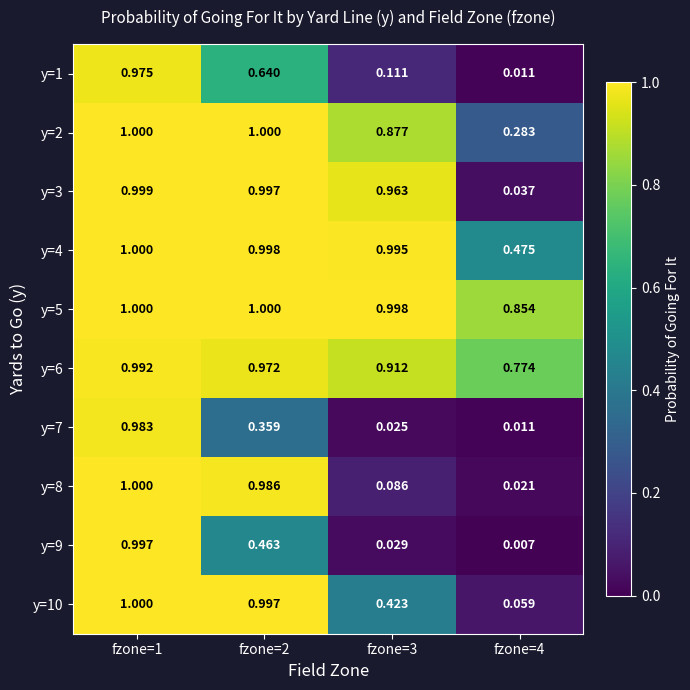

Reading right to left, list all the values displayed in this chart.

y=1: fzone=4=0.0	fzone=3=0.1	fzone=2=0.6	fzone=1=1.0
y=2: fzone=4=0.3	fzone=3=0.9	fzone=2=1.0	fzone=1=1.0
y=3: fzone=4=0.0	fzone=3=1.0	fzone=2=1.0	fzone=1=1.0
y=4: fzone=4=0.5	fzone=3=1.0	fzone=2=1.0	fzone=1=1.0
y=5: fzone=4=0.9	fzone=3=1.0	fzone=2=1.0	fzone=1=1.0
y=6: fzone=4=0.8	fzone=3=0.9	fzone=2=1.0	fzone=1=1.0
y=7: fzone=4=0.0	fzone=3=0.0	fzone=2=0.4	fzone=1=1.0
y=8: fzone=4=0.0	fzone=3=0.1	fzone=2=1.0	fzone=1=1.0
y=9: fzone=4=0.0	fzone=3=0.0	fzone=2=0.5	fzone=1=1.0
y=10: fzone=4=0.1	fzone=3=0.4	fzone=2=1.0	fzone=1=1.0